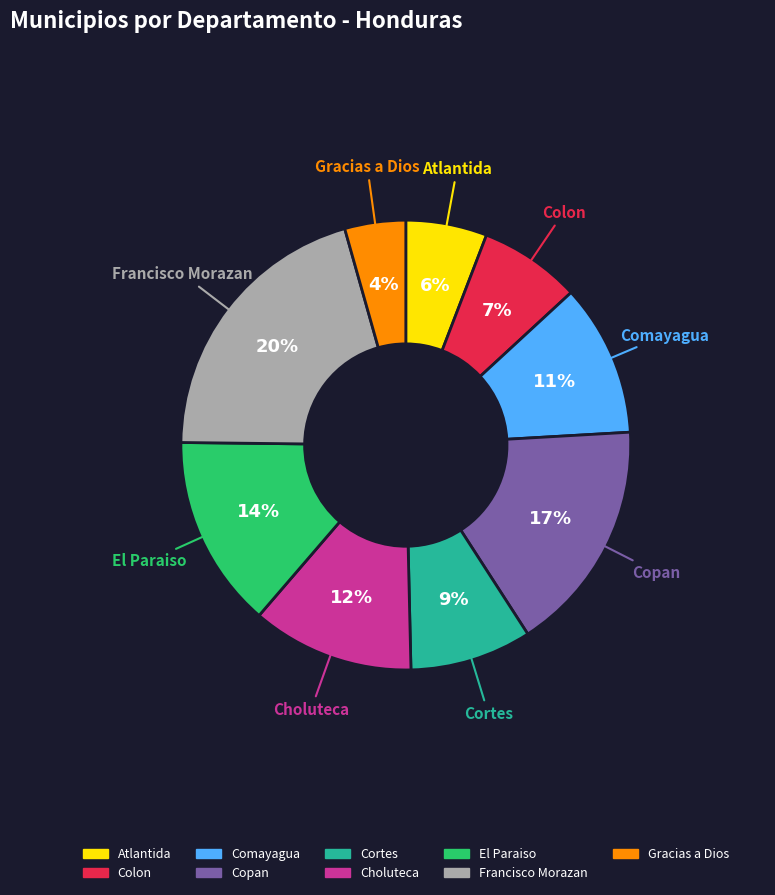

Is there any slice that represents more than half of the pie?

No